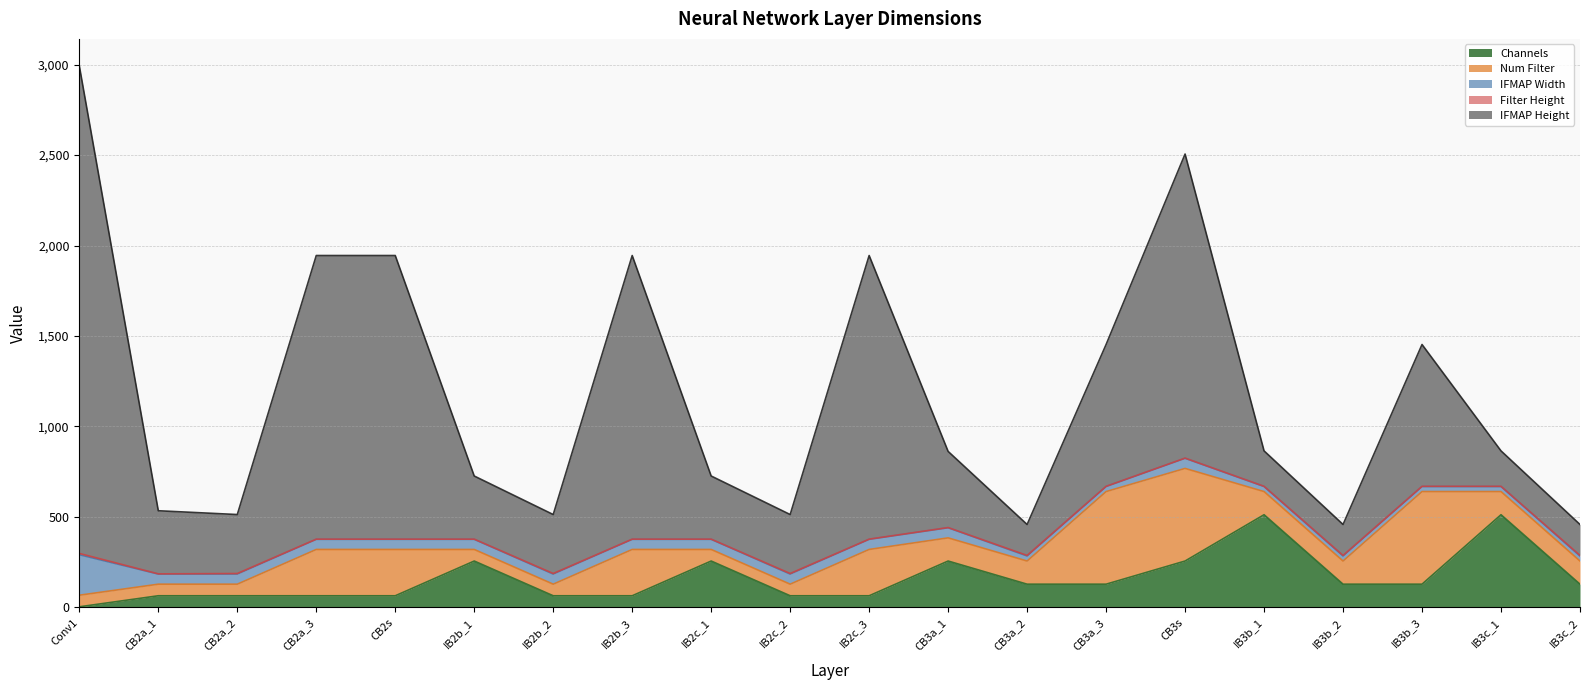

What is the label of the 4th point from the right?

IB3b_2